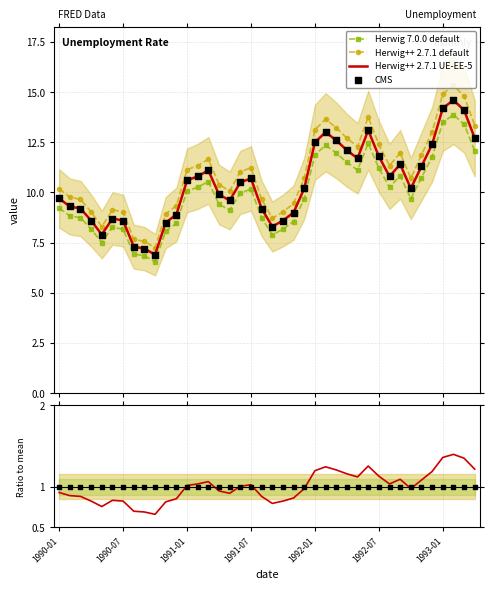

Which series has the largest total across all categories?

Herwig++ 2.7.1 default